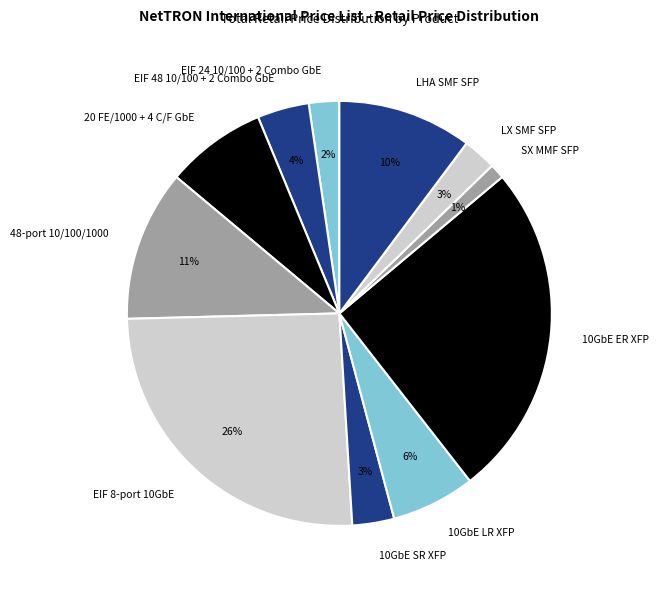

Which category has the smallest portion of the pie?

SX MMF SFP